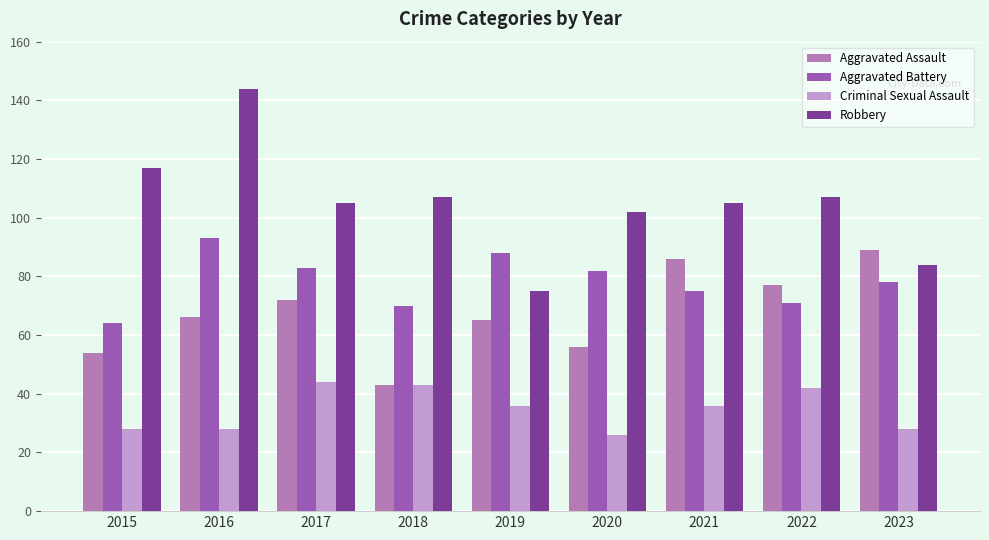

Between 2018 and 2022, which series saw the biggest shift?

Aggravated Assault